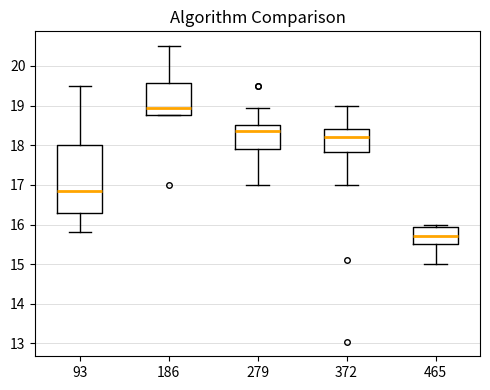

Where is the upper edge of the box at x = 372 on the y-axis? The values are not printed on the chart, so give them approximately, as read against the axis.

18.4